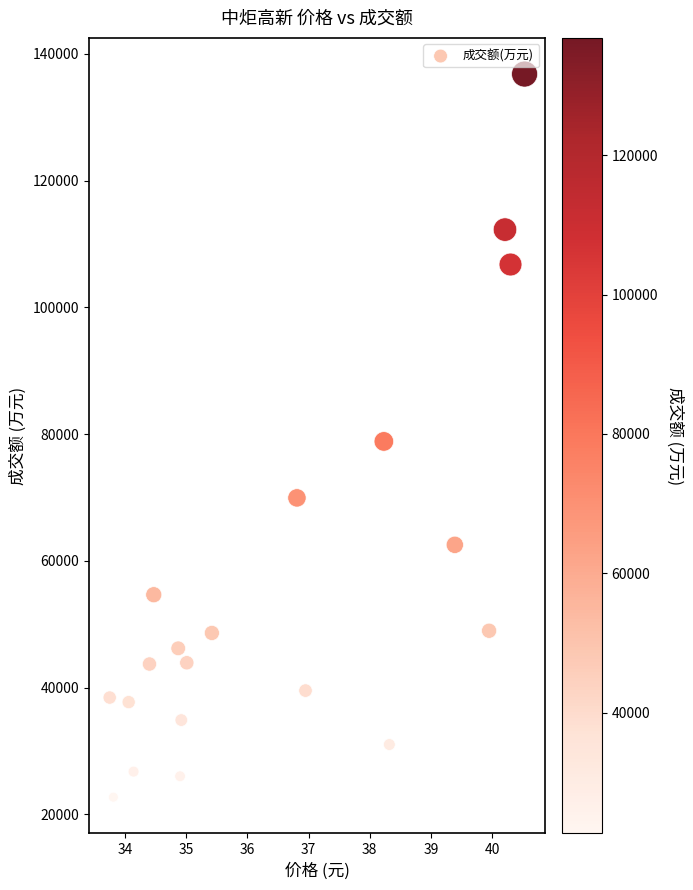

What is the range of Y values (max minus min)?

114109